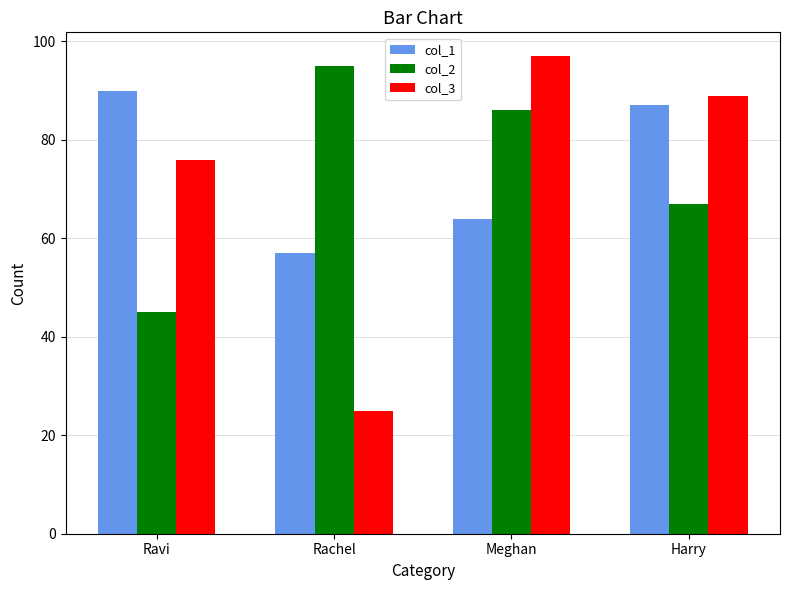

Between Ravi and Harry, which series saw the biggest shift?

col_2